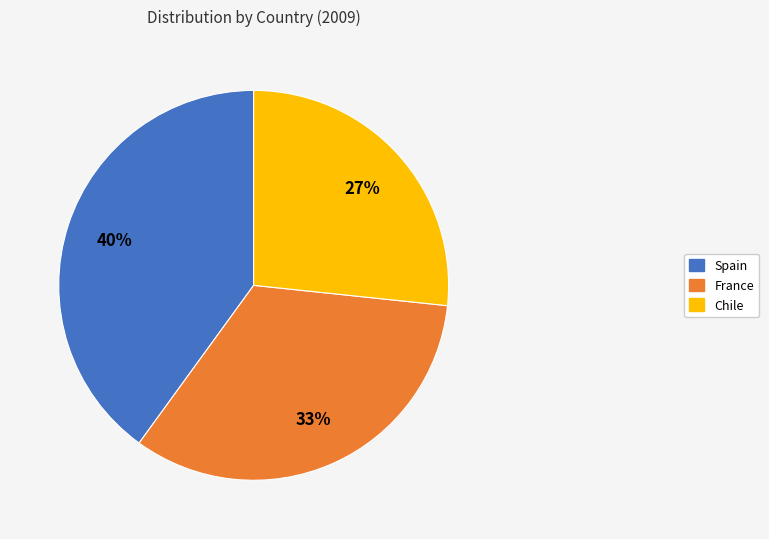

Does Chile represent more than half of the total?

No